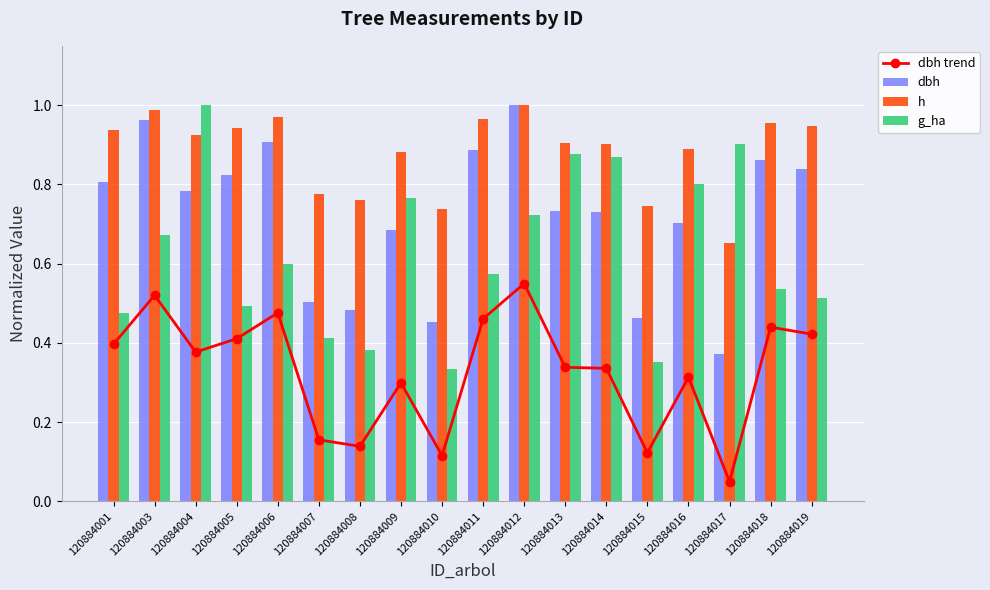

Does the chart contain any negative values?

No